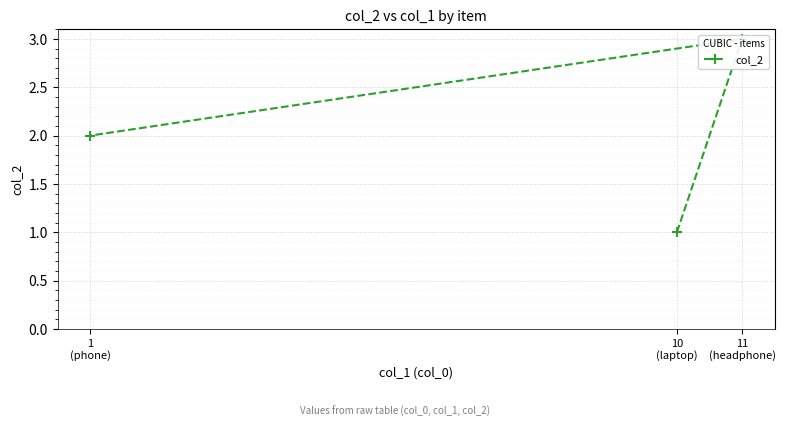

How many data points does each series have?

3